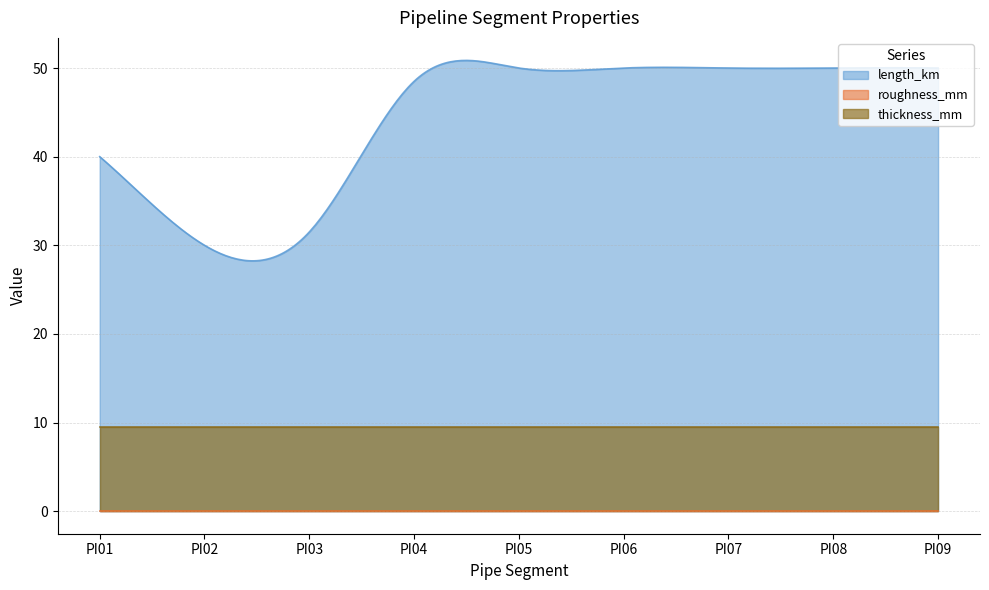

What is the sum of all thickness_mm values?

2857.5